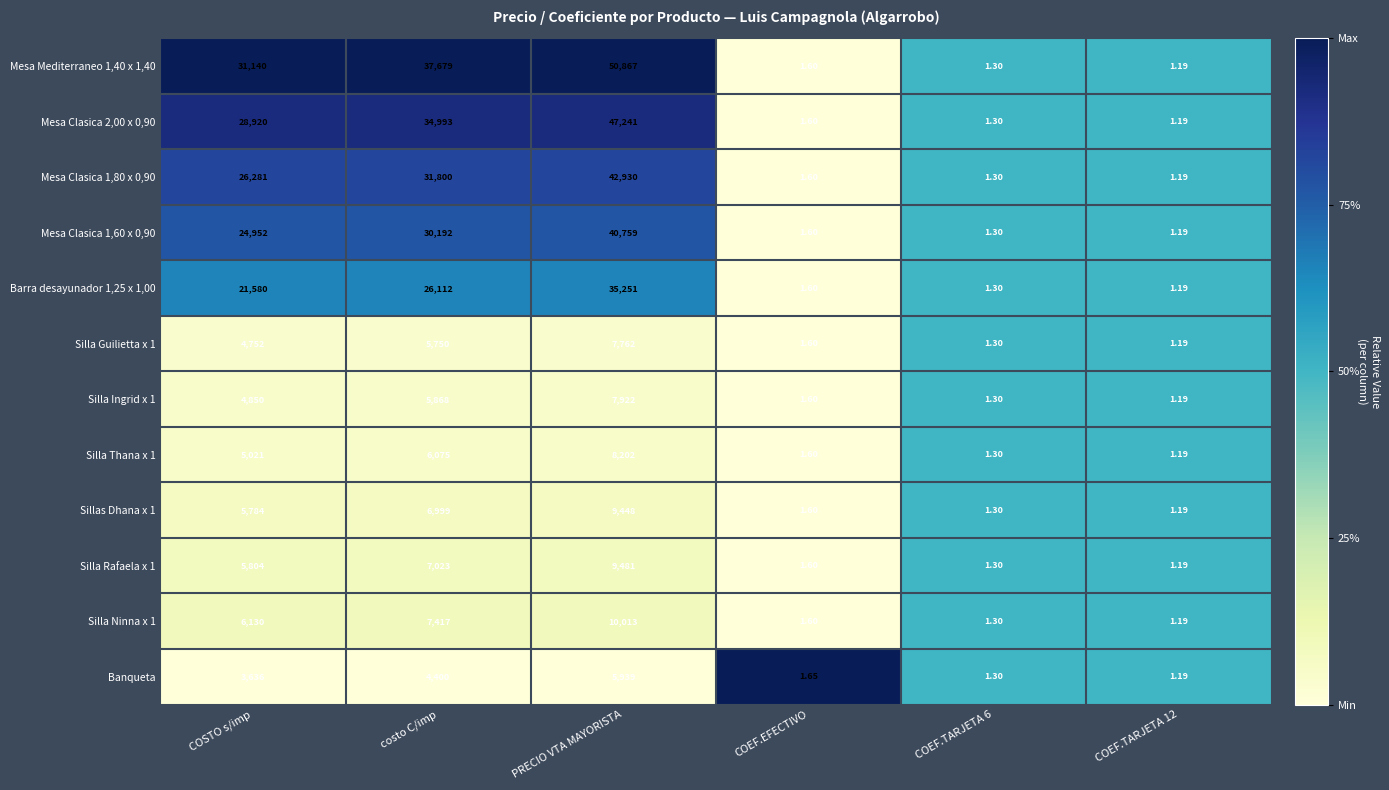

Which series has the widest spread of values?

Mesa Mediterraneo 1,40 x 1,40